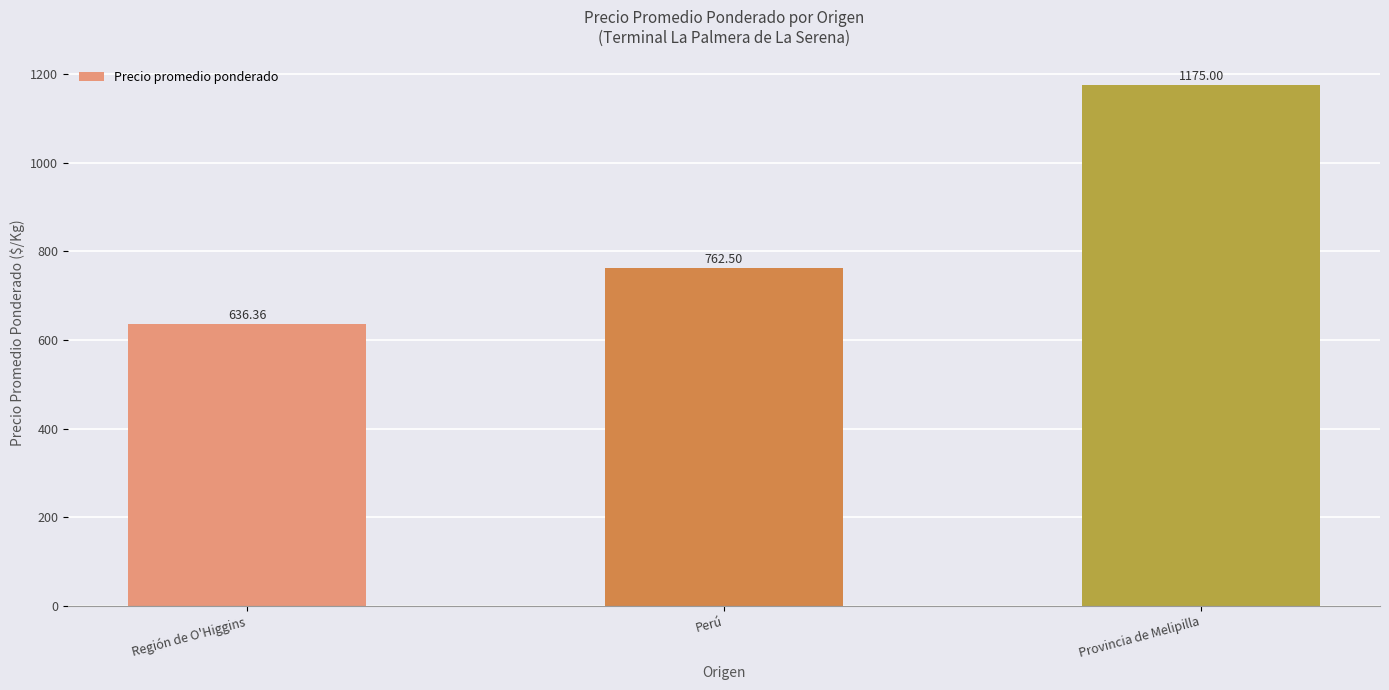

Read the value at Provincia de Melipilla.

1175.0